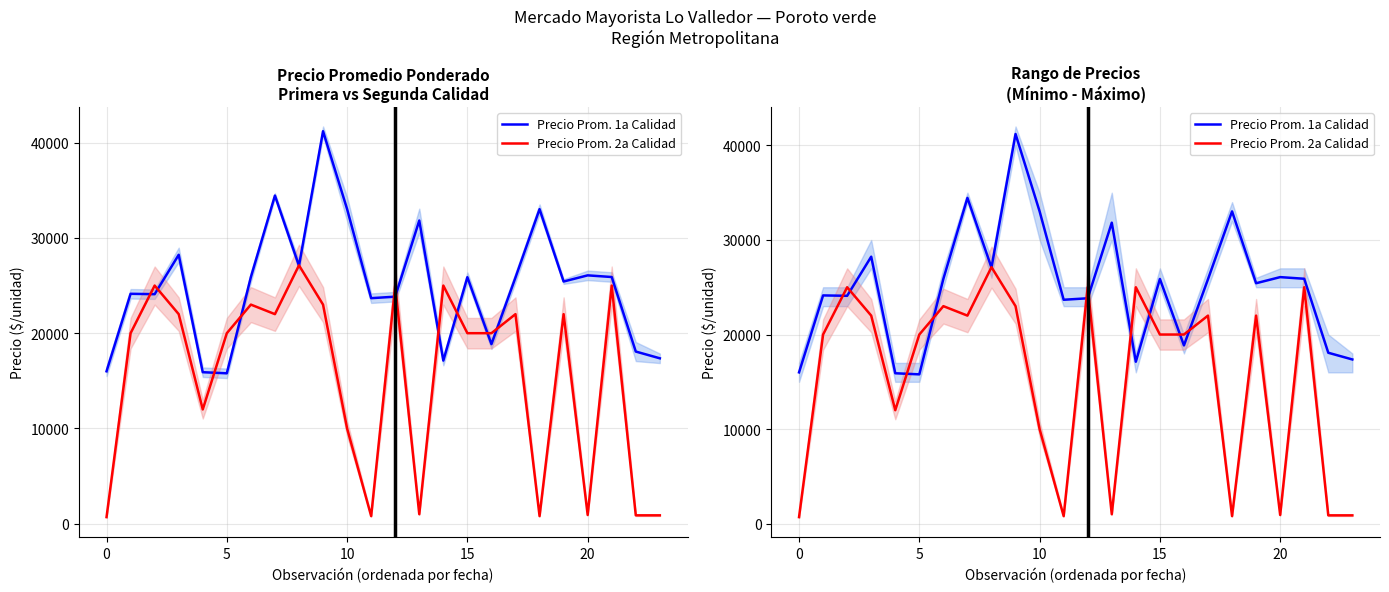

Between 14 and 21, which series saw the biggest shift?

Precio Prom. 1a Calidad